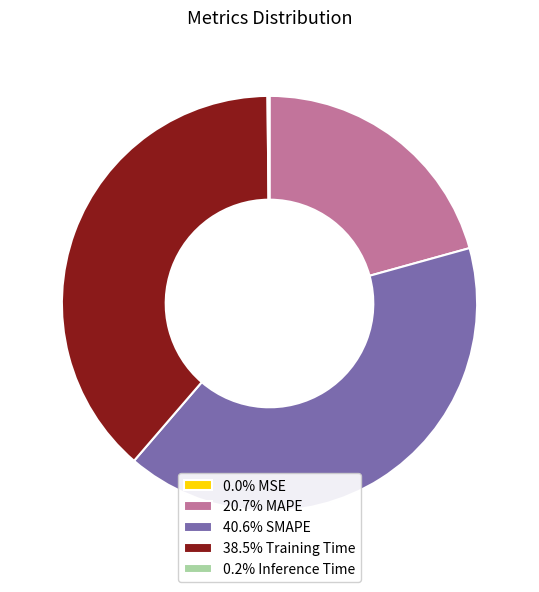

Does any single category account for the majority?

No